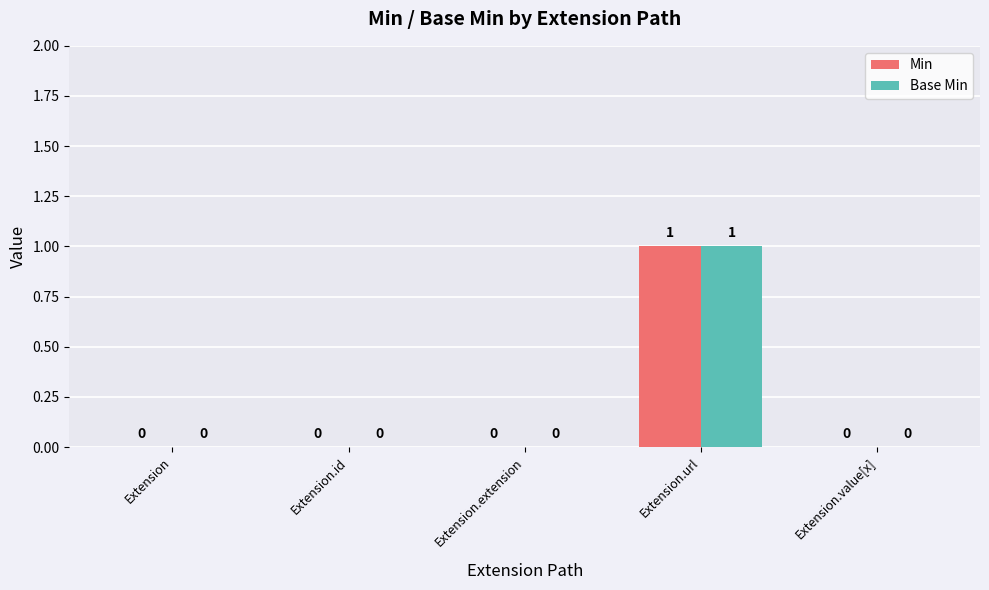

At which category is the sum across all series the highest?

Extension.url